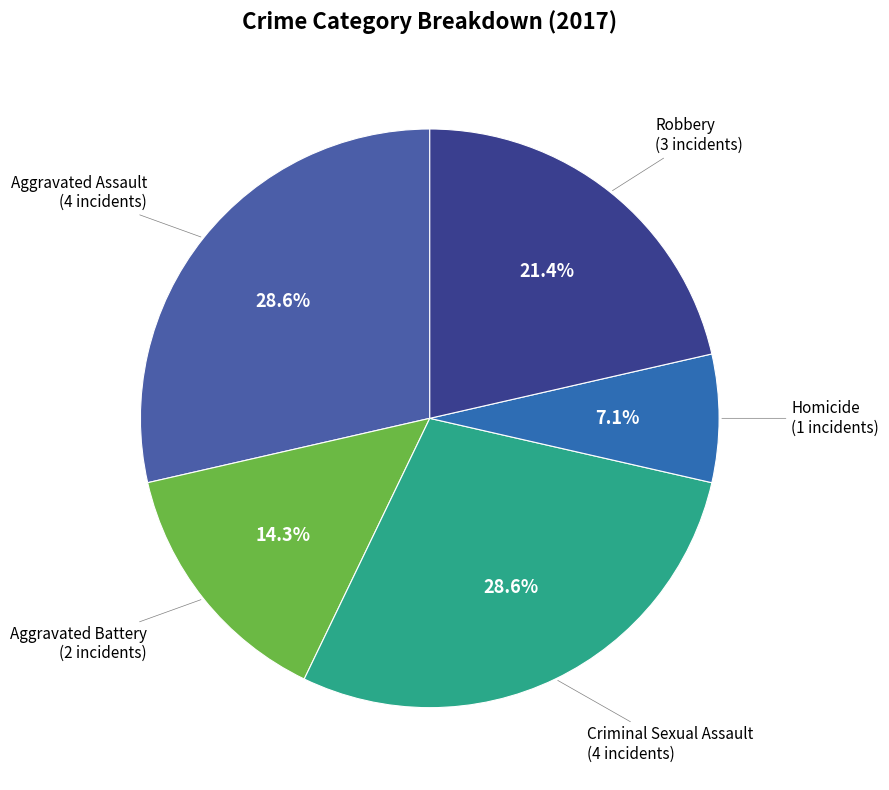

What is the largest slice in the pie chart?

Aggravated Assault